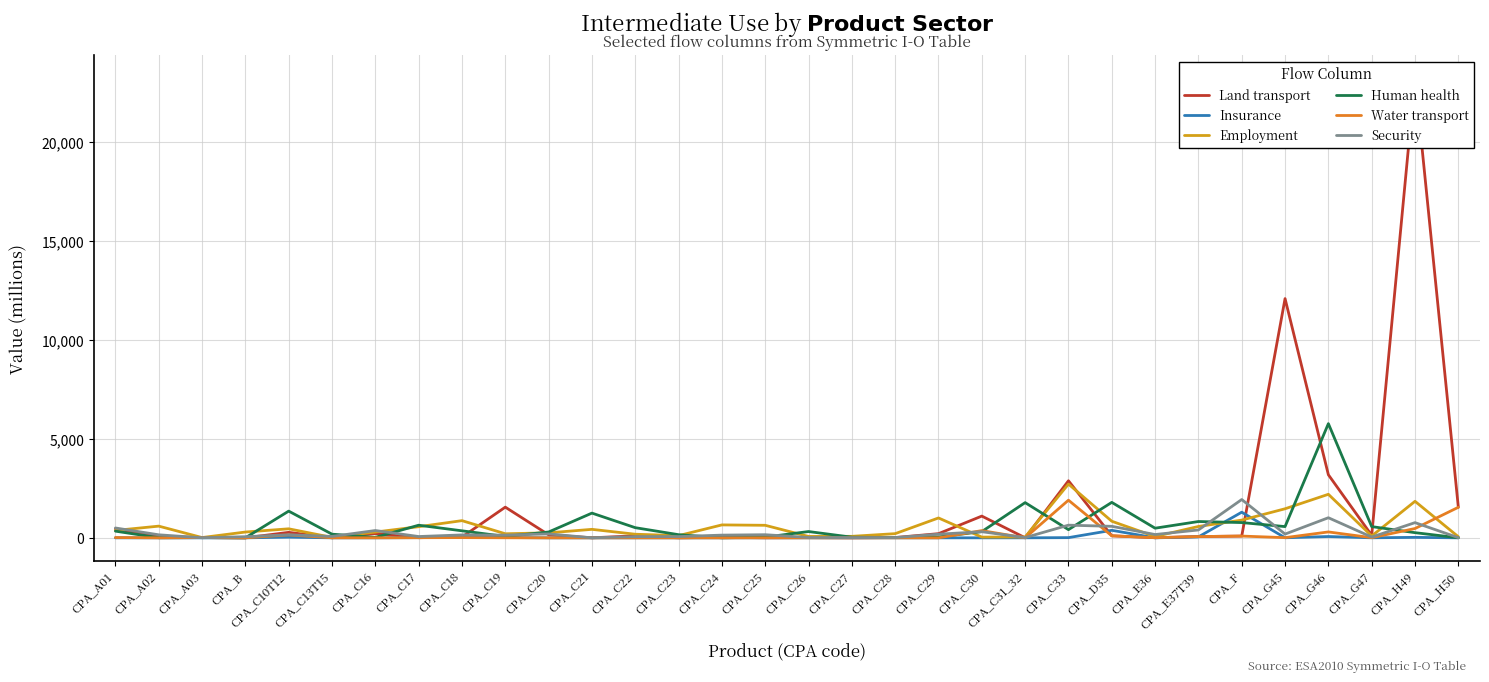

How many interior local peaks does the Insurance series have?

7